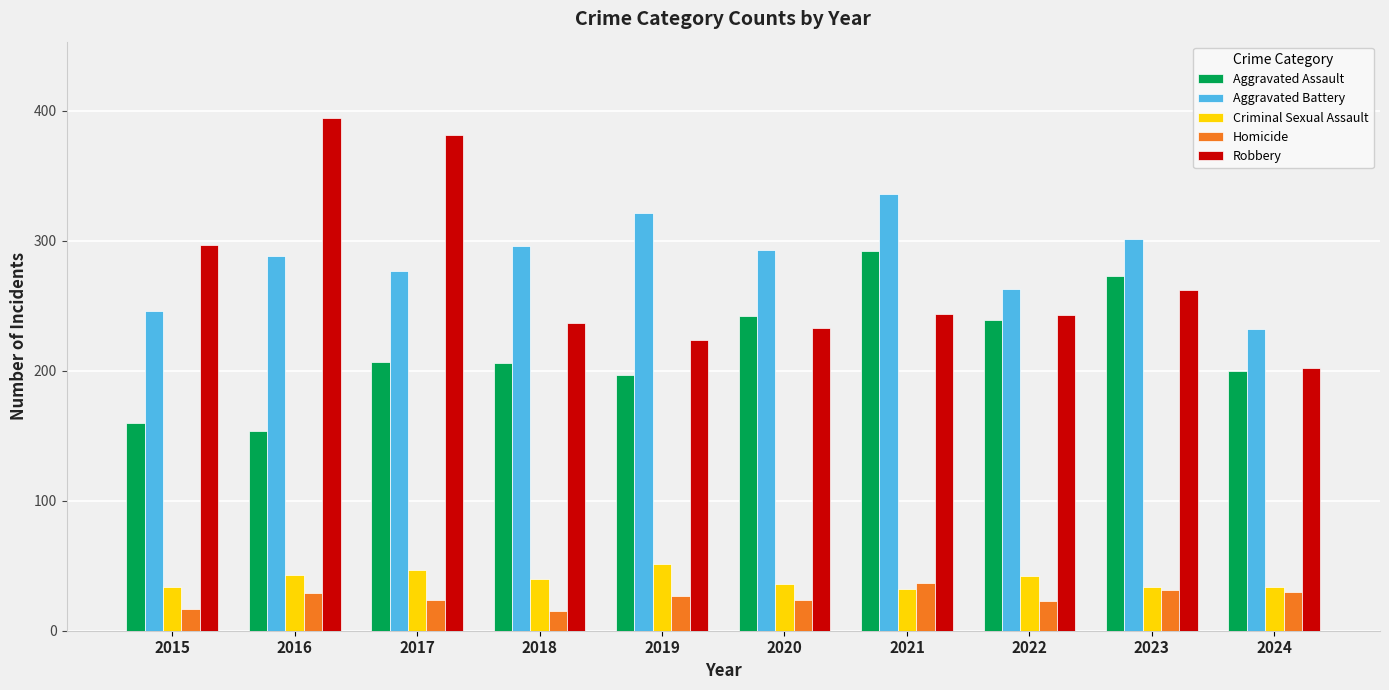

At which category does the chart reach its peak across all series?

2016